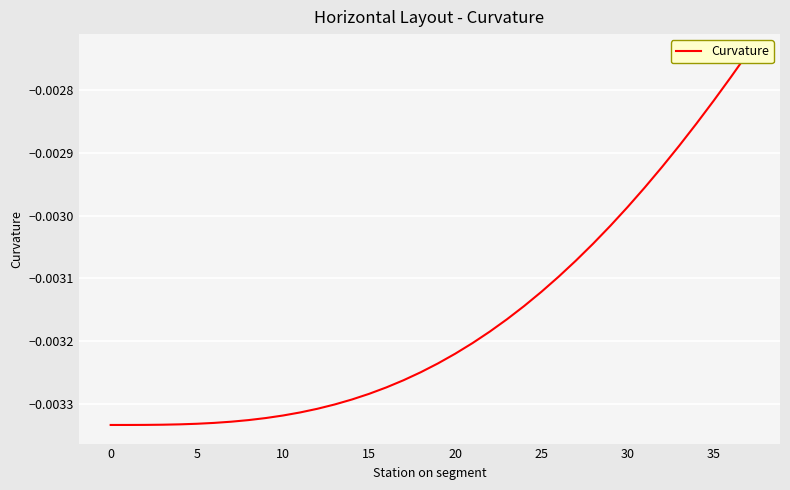

Does the chart display data point markers on the line(s)?

No